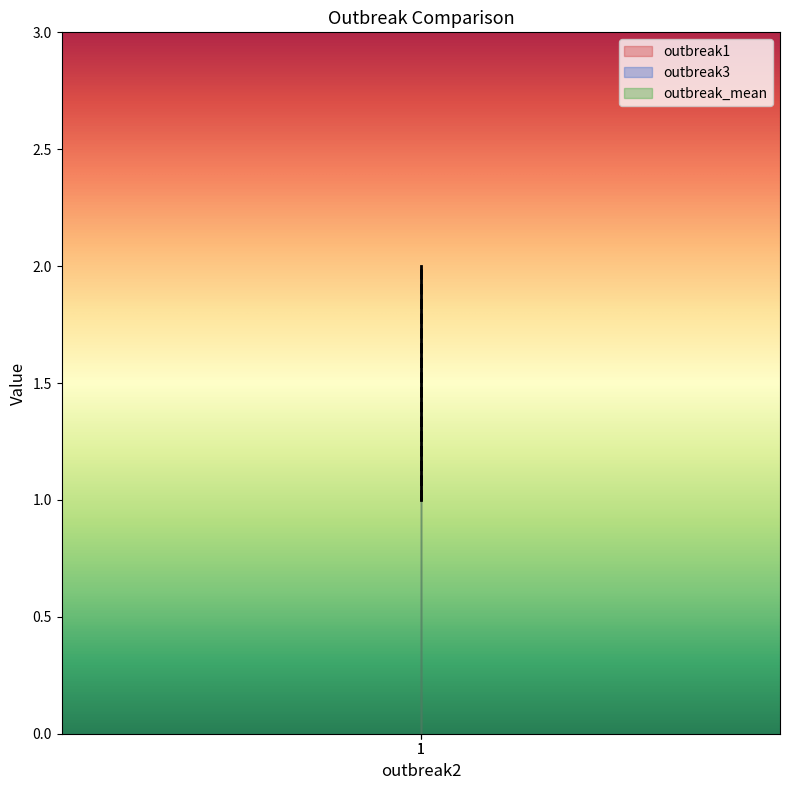

At which category is the sum across all series the highest?

1